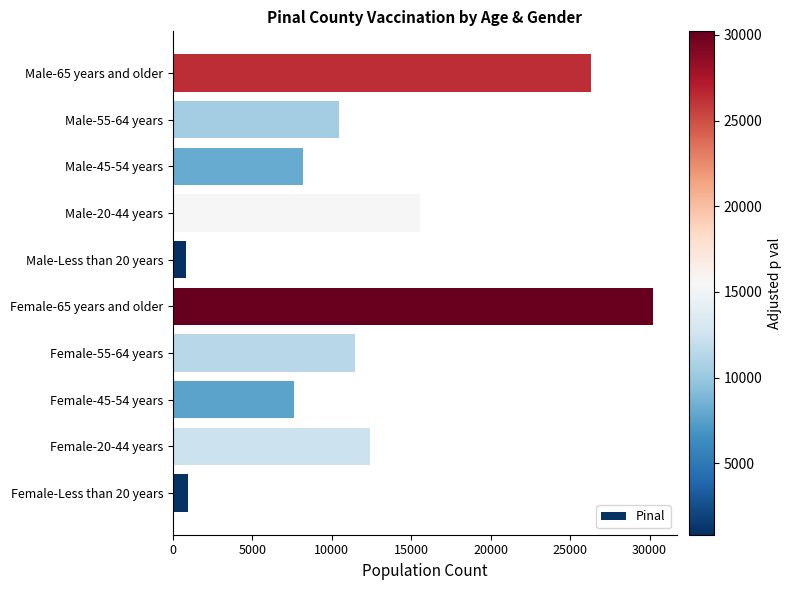

What is the greatest value displayed?

30206